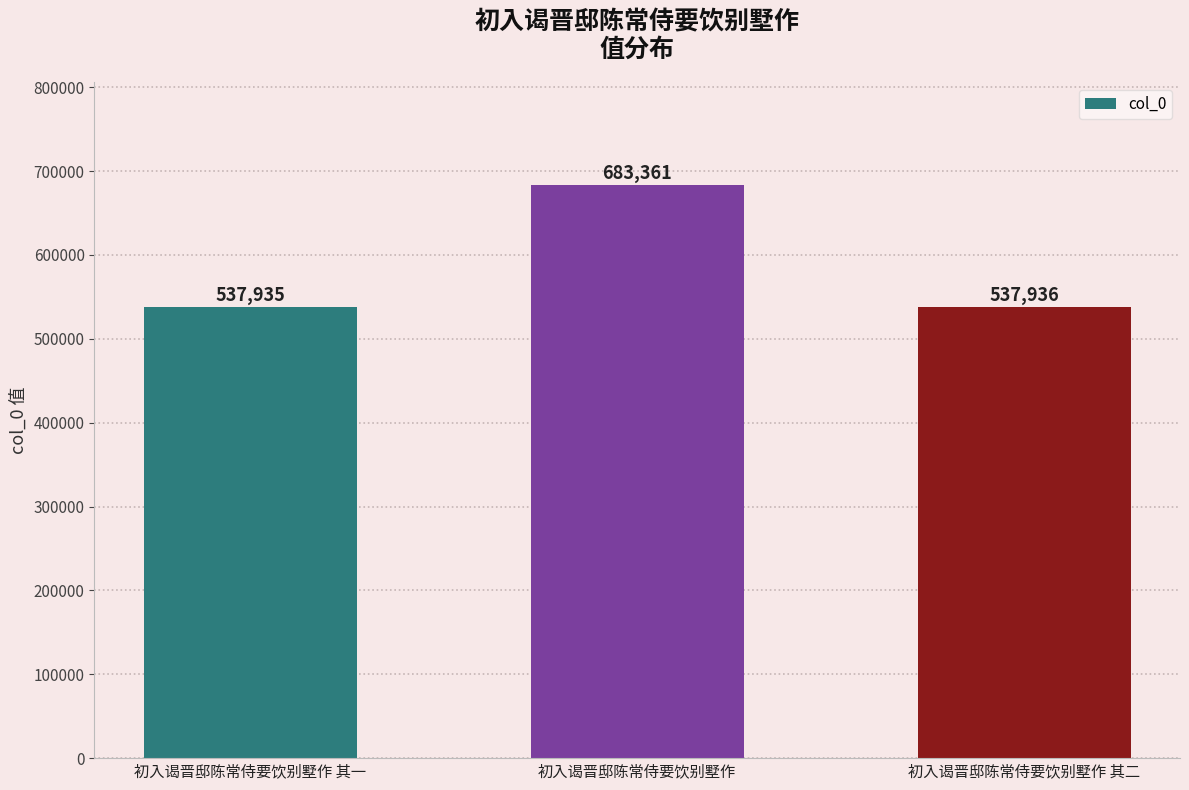

Is it true that the value at 初入谒晋邸陈常侍要饮别墅作 is 683361?

True